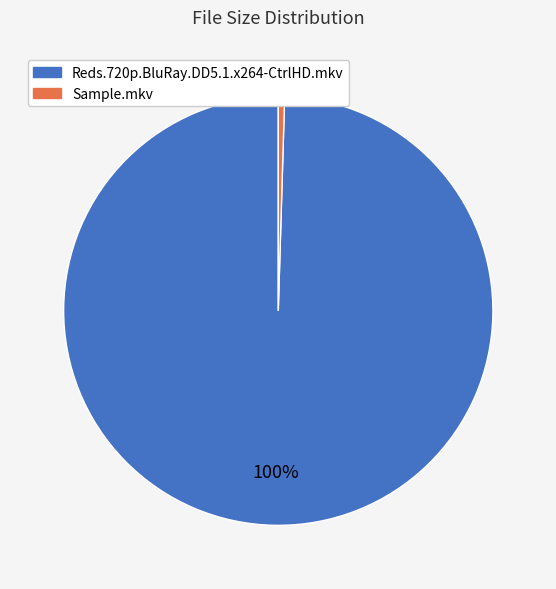

Is there any slice that represents more than half of the pie?

Yes